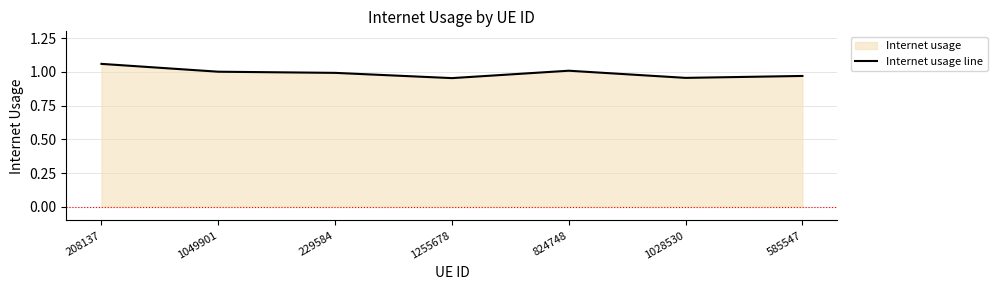

What is the value of the 1st point from the left?

1.1